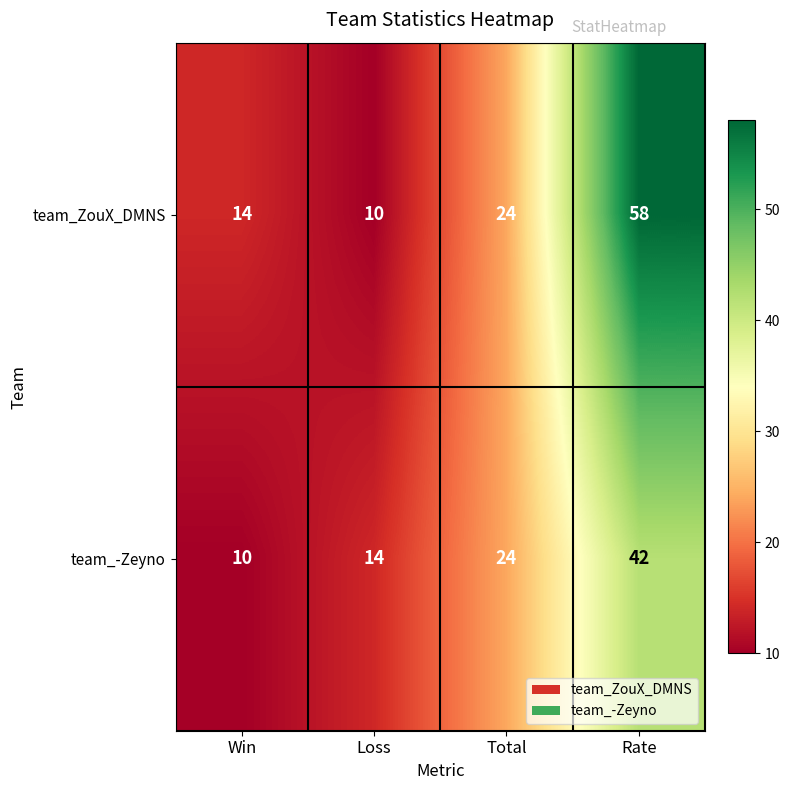

What value does the team_-Zeyno series have at Loss?

14